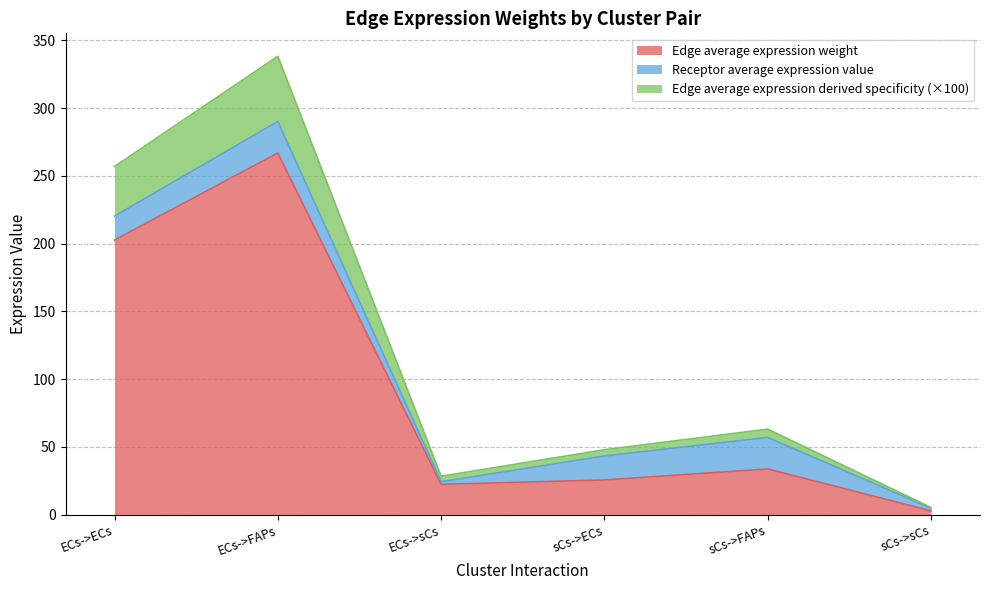

Which category has the highest value in the Edge average expression weight series?

ECs->FAPs